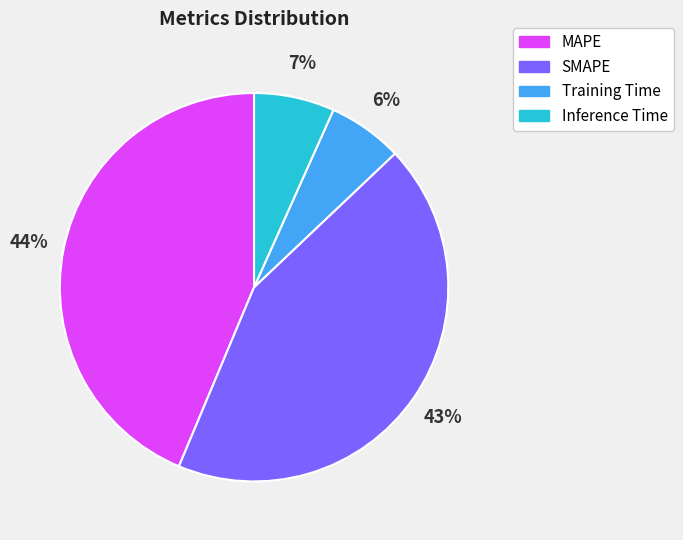

Which has a higher value, SMAPE or Inference Time?

SMAPE